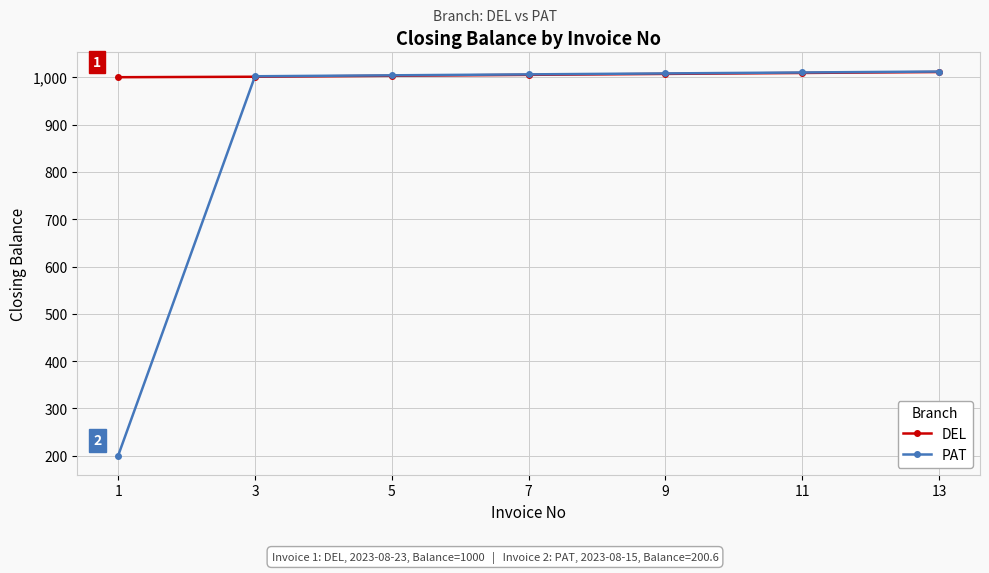

What value does the DEL series have at 13?

1011.0